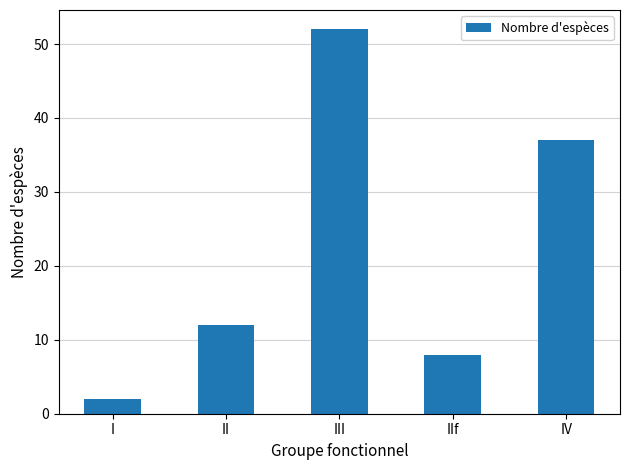

Reading left to right, what are all the values shown in this chart?

I=2	II=12	III=52	IIf=8	IV=37